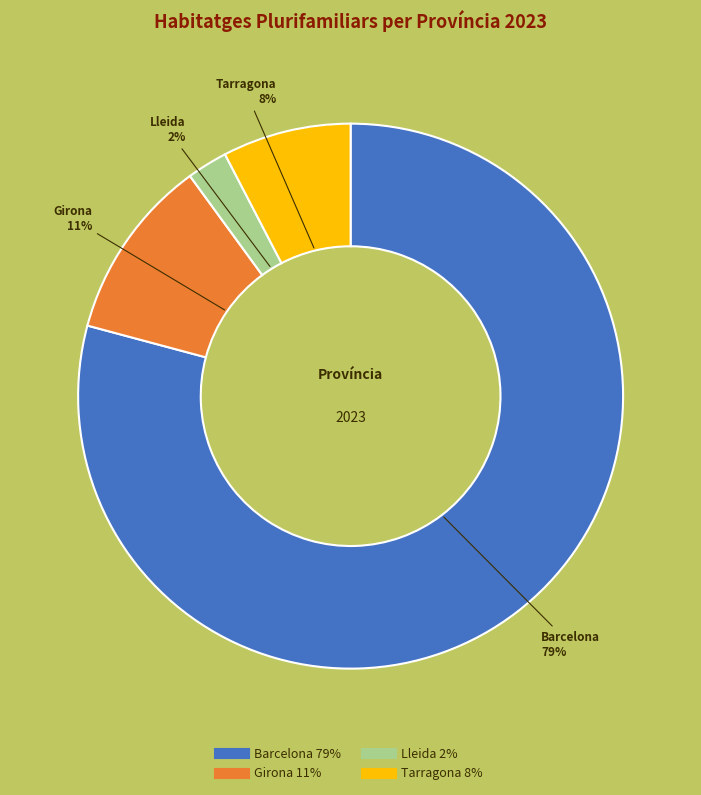

What percentage is the Girona slice, to the nearest percent?

11%